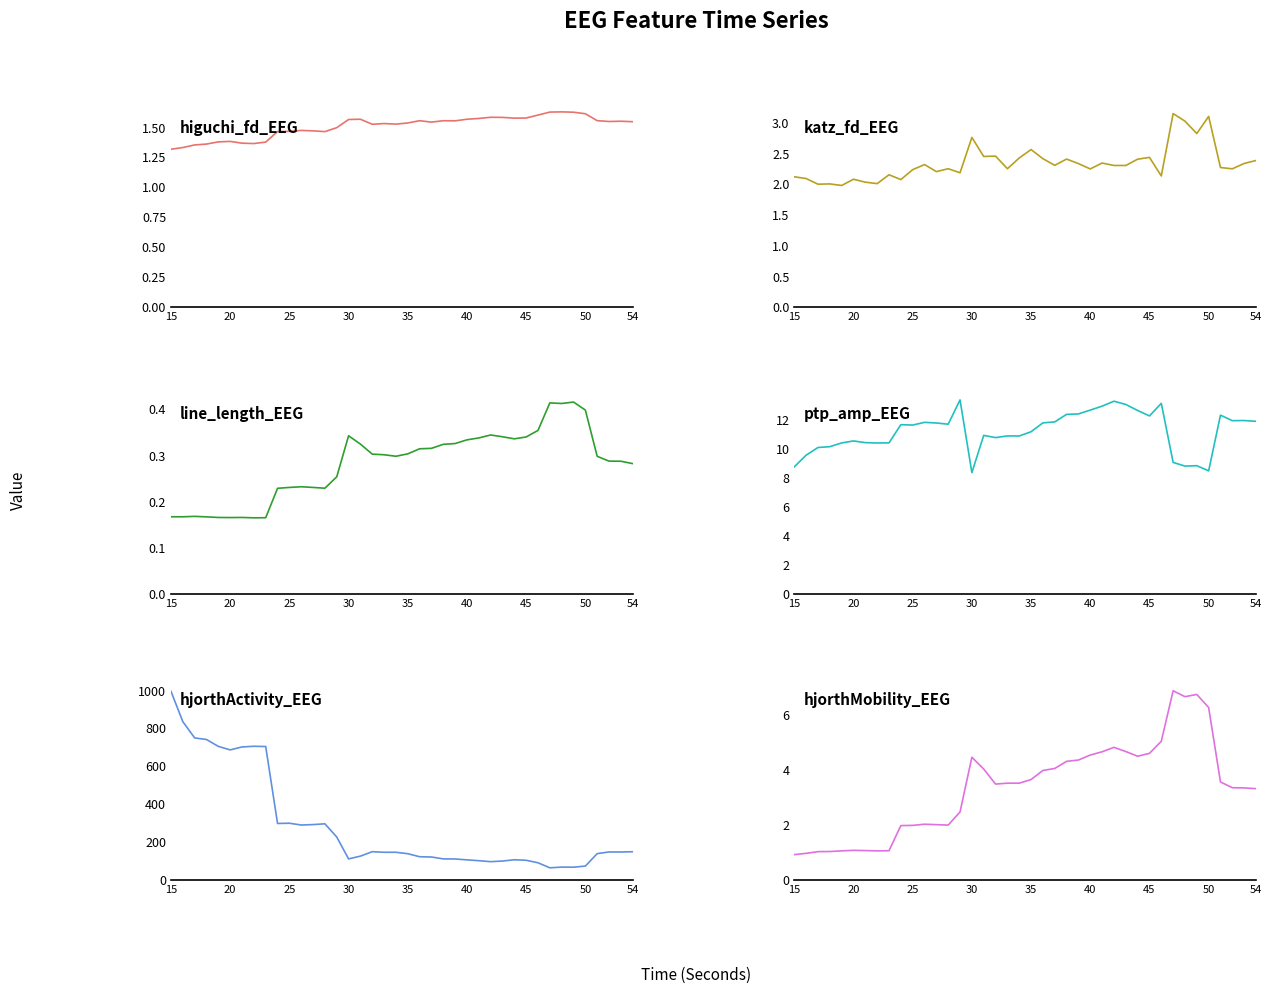

What is the sum of all ptp_amp_EEG values?

447.4